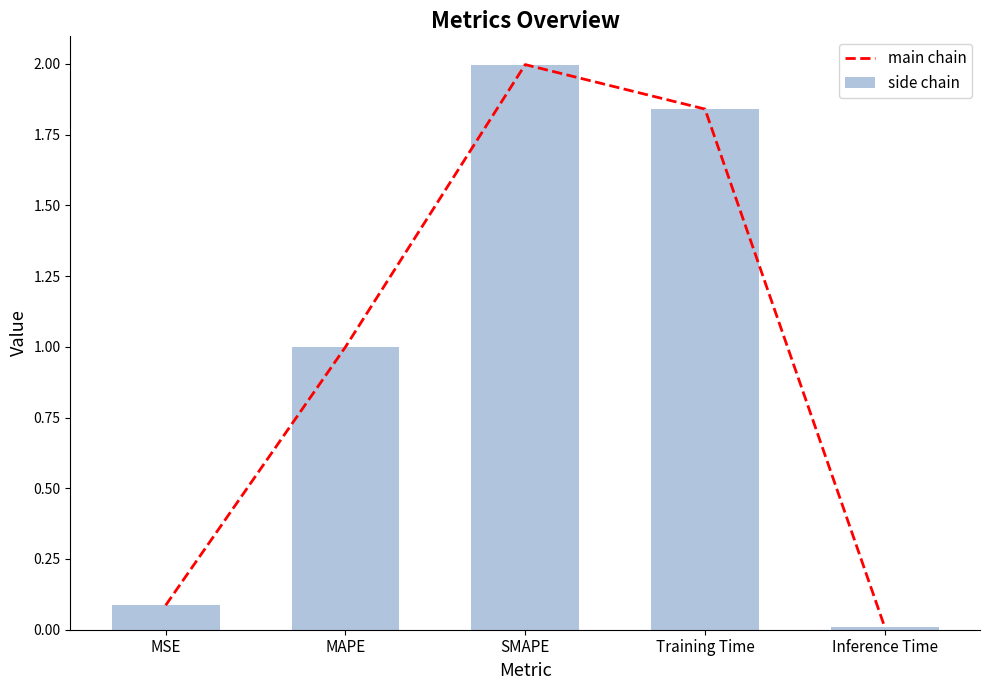

What are all the series names shown in the legend?

main chain, side chain